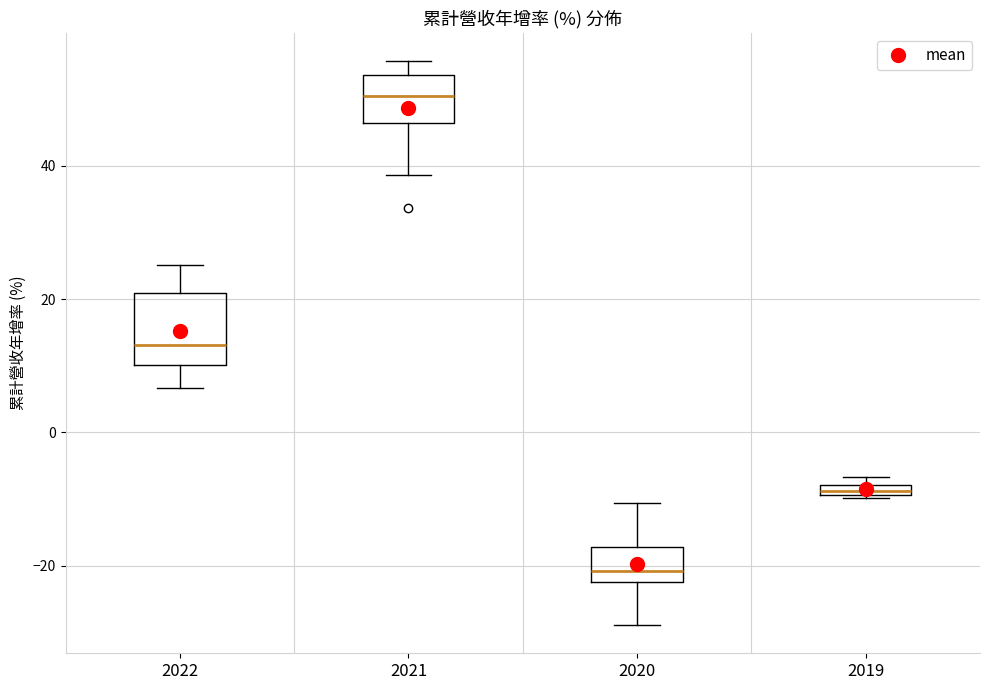

Where does the lower whisker of the box at x = 2021 end on the y-axis? The values are not printed on the chart, so give them approximately, as read against the axis.

38